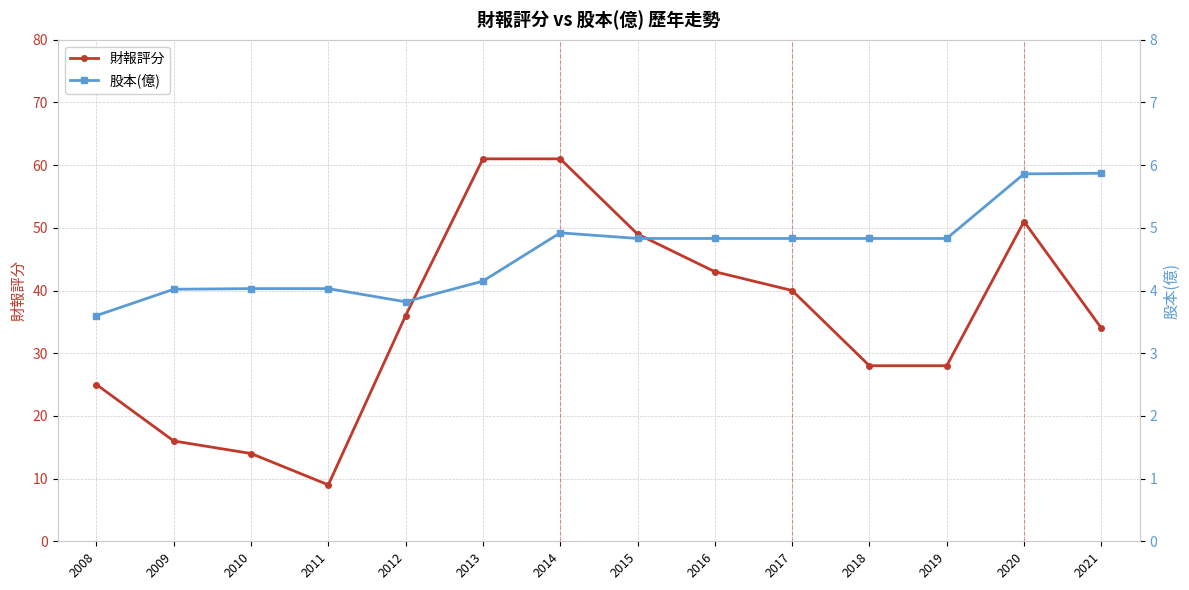

How many values in the 財報評分 series exceed 36?

6